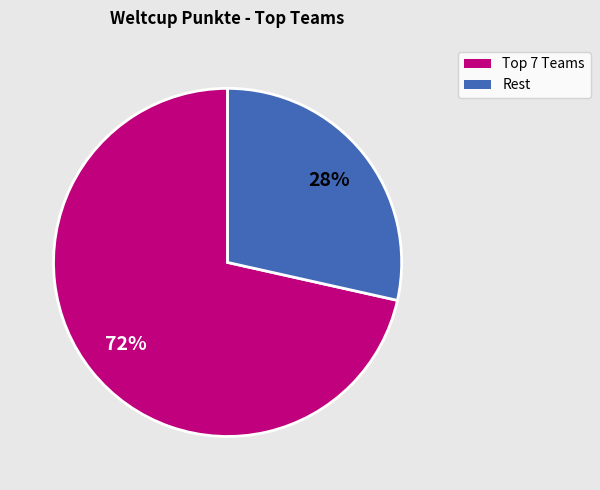

Is there a majority slice in this chart?

Yes